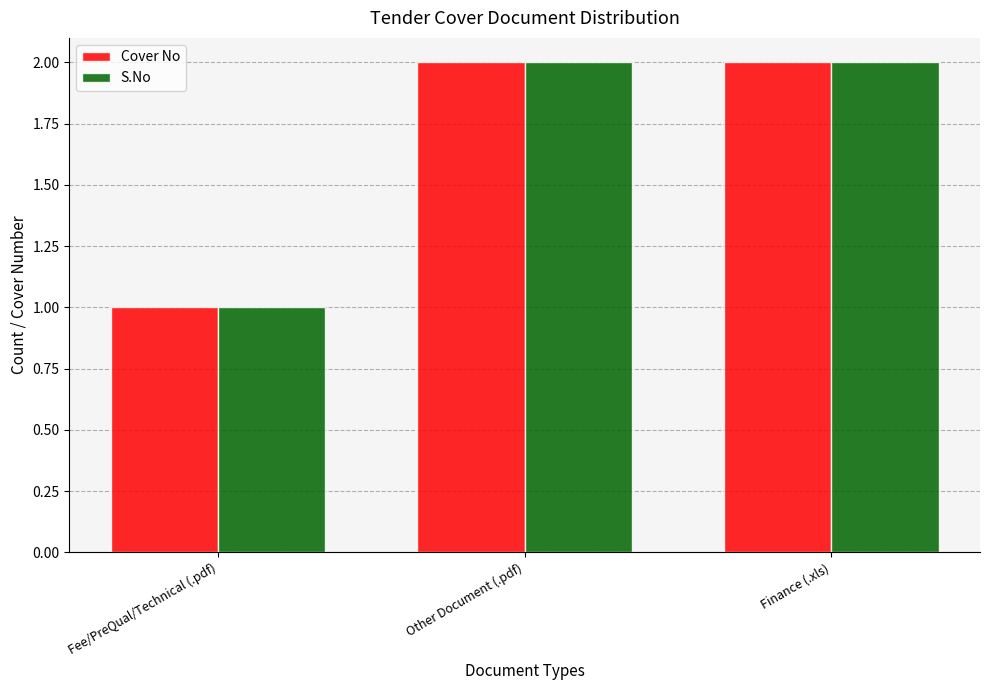

Reading left to right, list all the values displayed in this chart.

Cover No: Fee/PreQual/Technical (.pdf)=1	Other Document (.pdf)=2	Finance (.xls)=2
S.No: Fee/PreQual/Technical (.pdf)=1	Other Document (.pdf)=2	Finance (.xls)=2